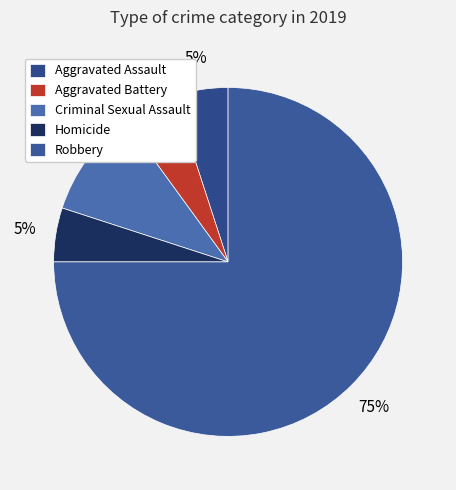

What is the largest slice in the pie chart?

Robbery